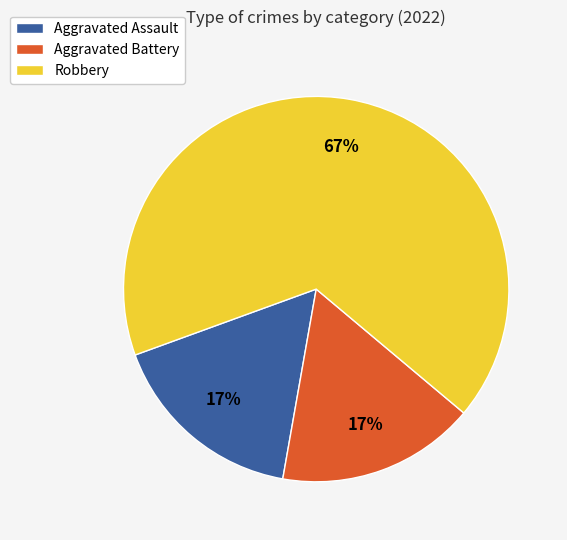

To the nearest percent, what is the average slice percentage?

33%